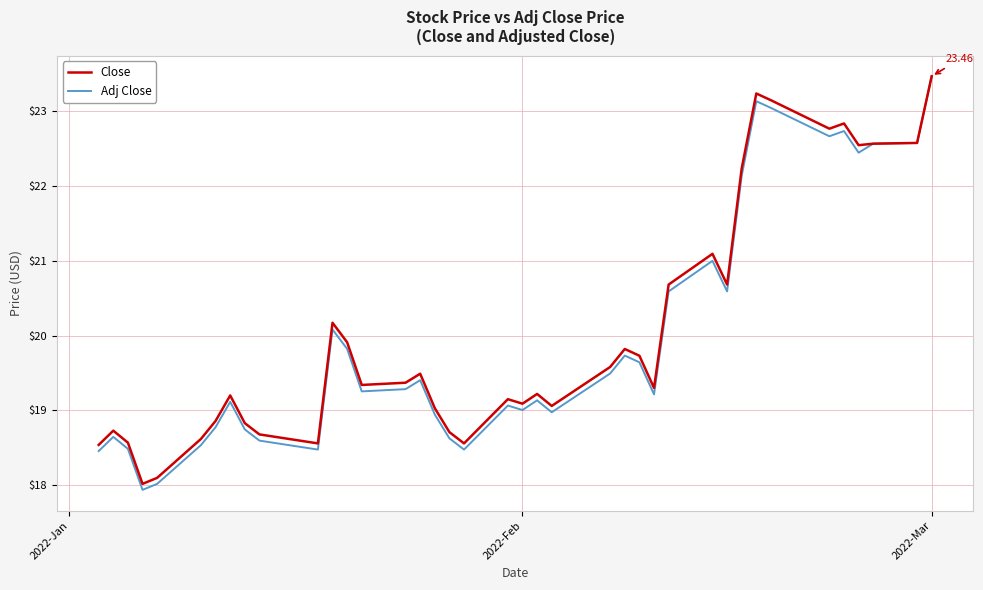

In Close, how many points are higher than both neighbors (excluding endpoints)?

10